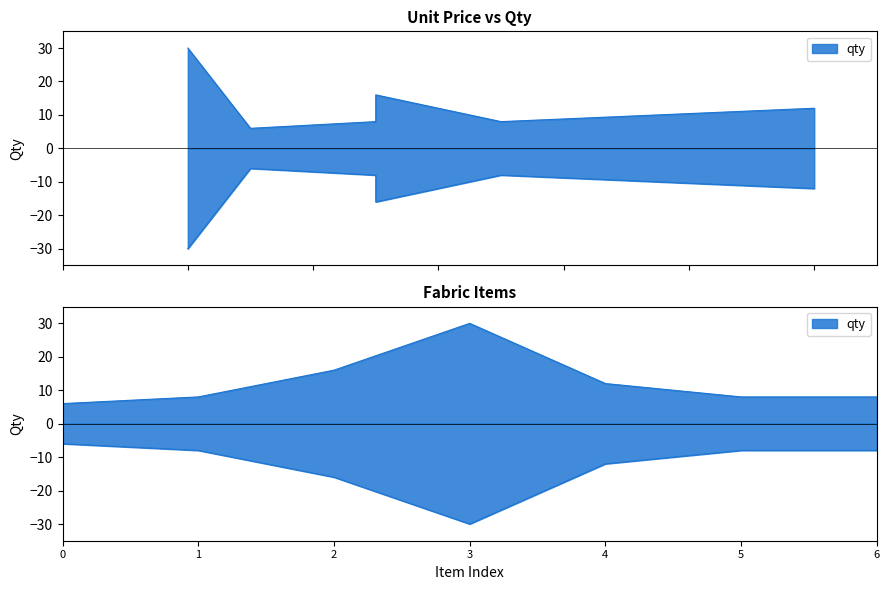

The value at 2 is 5. True or false?

False